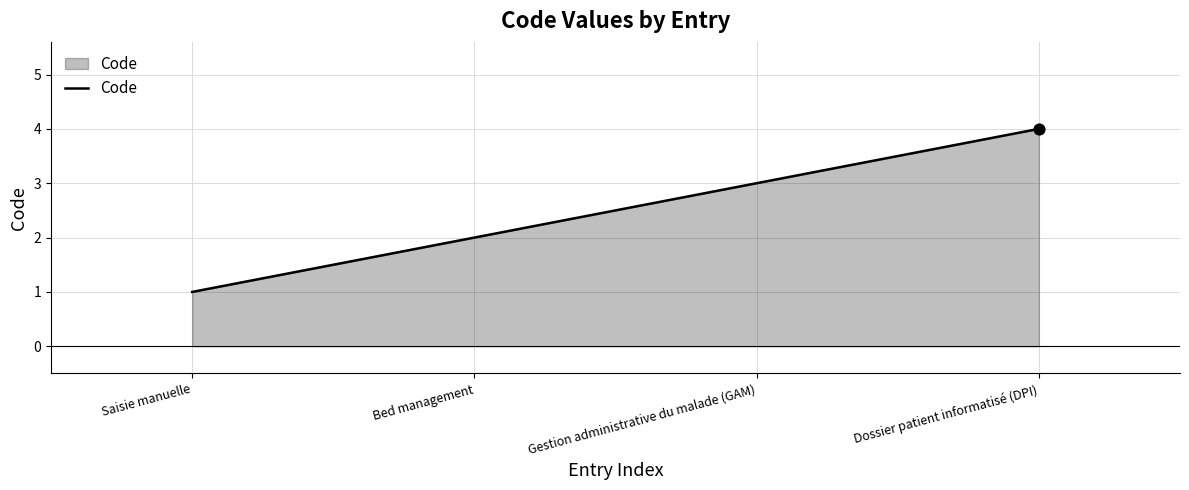

What is the ratio of the value at Dossier patient informatisé (DPI) to the value at Gestion administrative du malade (GAM)?

1.3